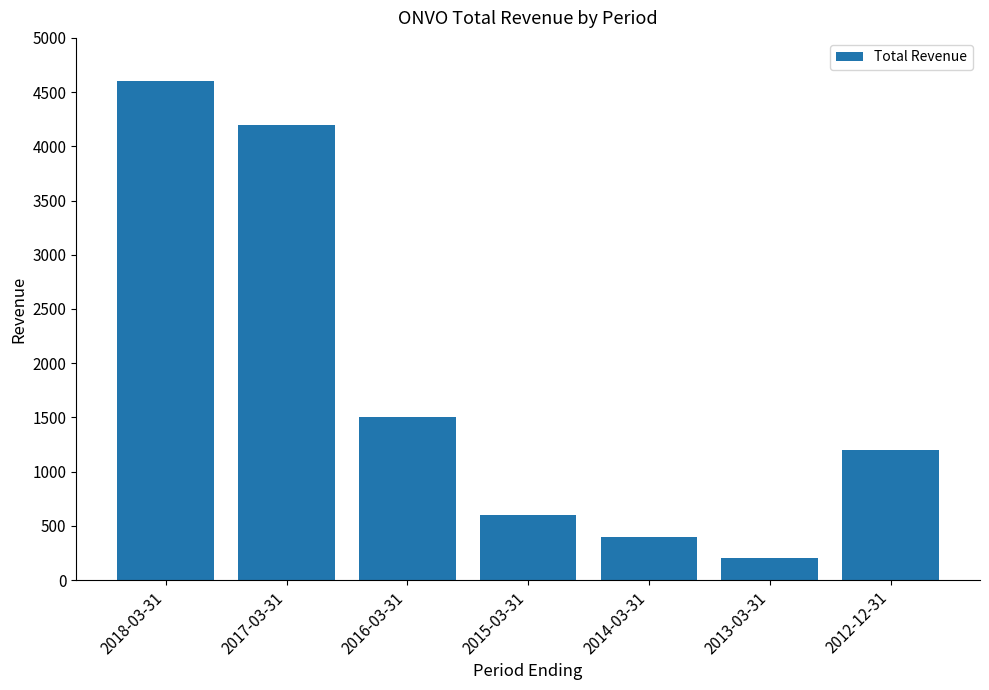

What is the change in value from 2014-03-31 to 2012-12-31?

+800